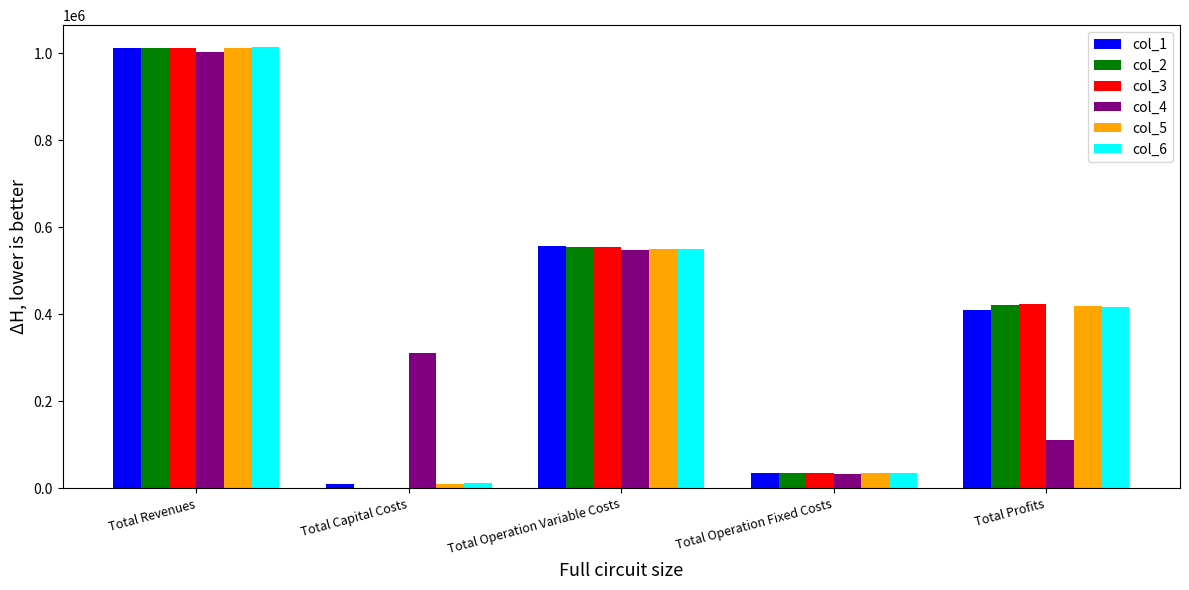

What are all the series names shown in the legend?

col_1, col_2, col_3, col_4, col_5, col_6